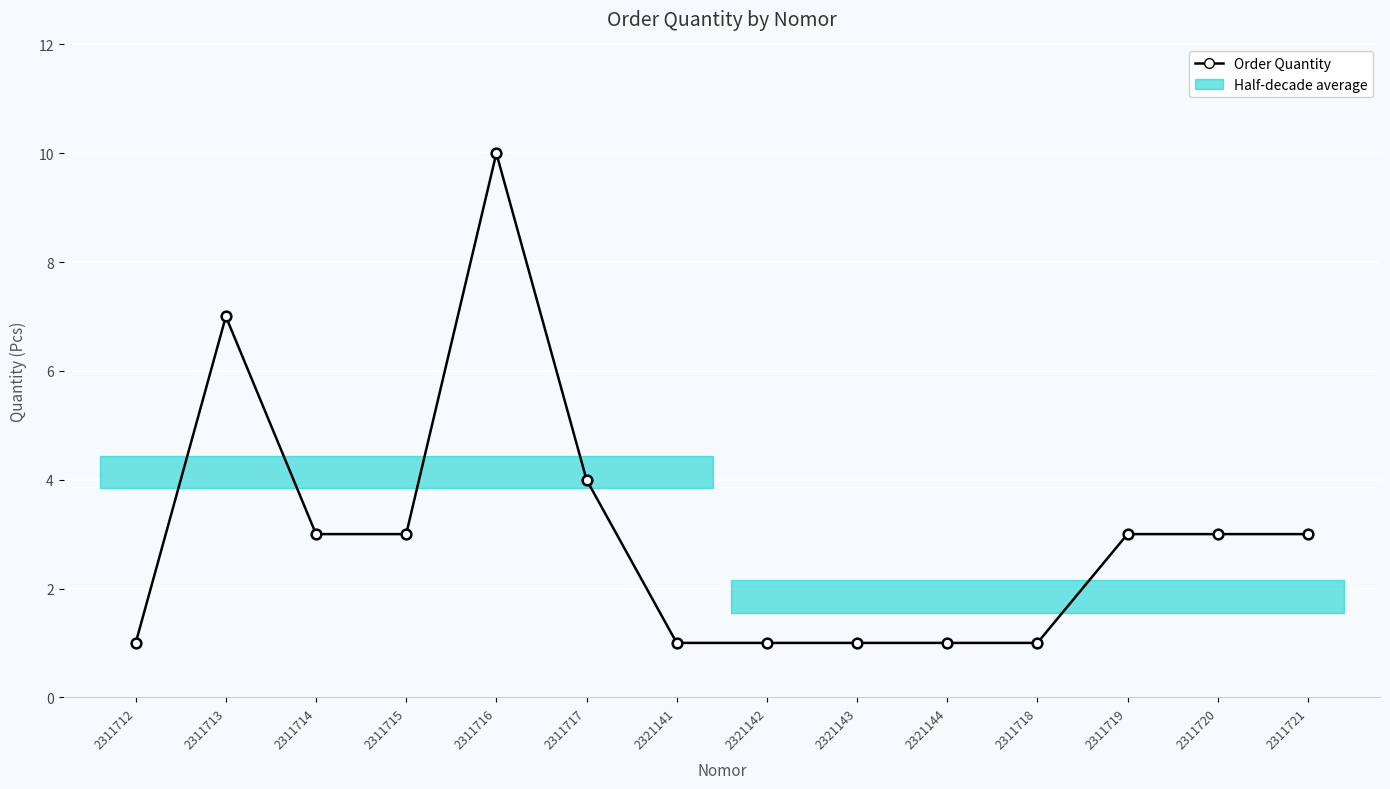

True or false: there are more than 1 points higher than both neighbors.

True